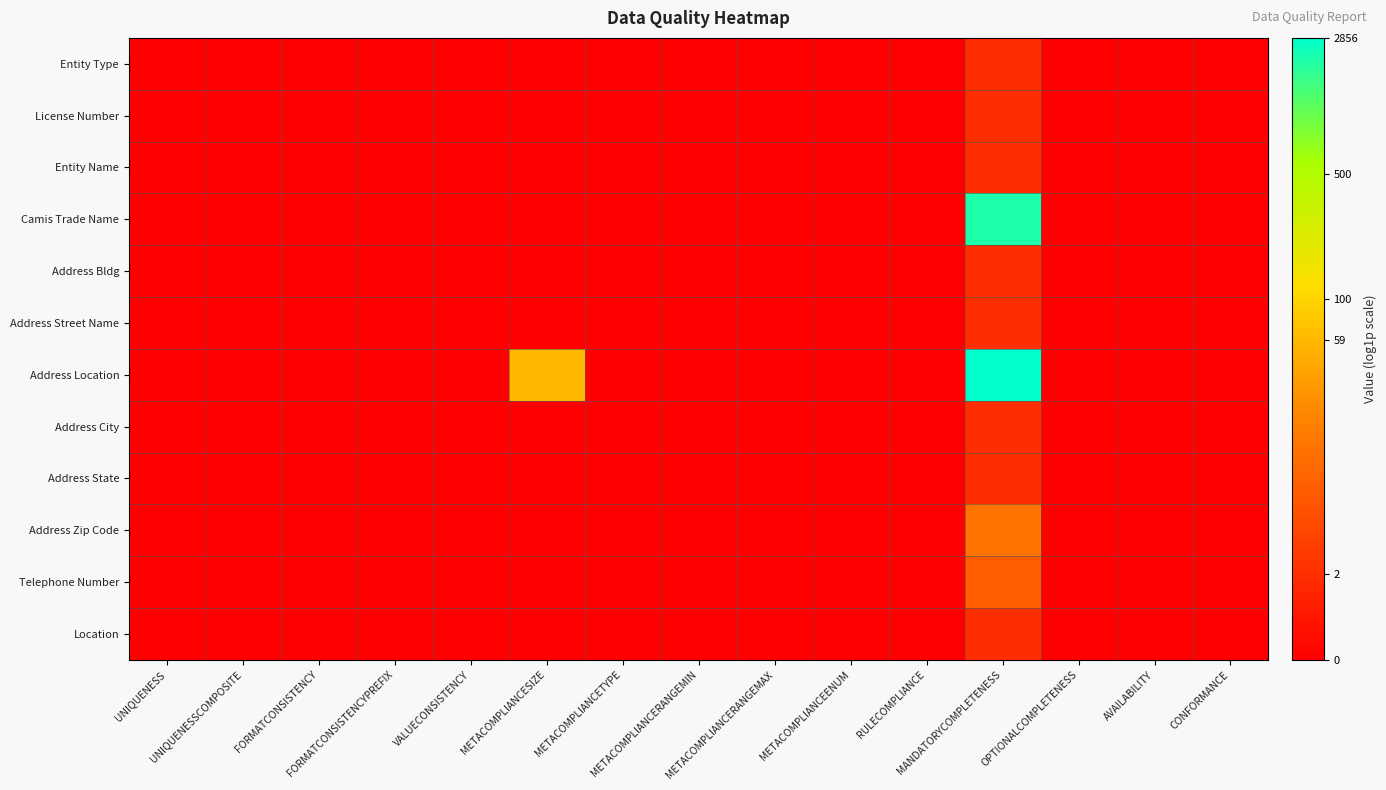

Which series has the largest range (max minus min)?

Address Location